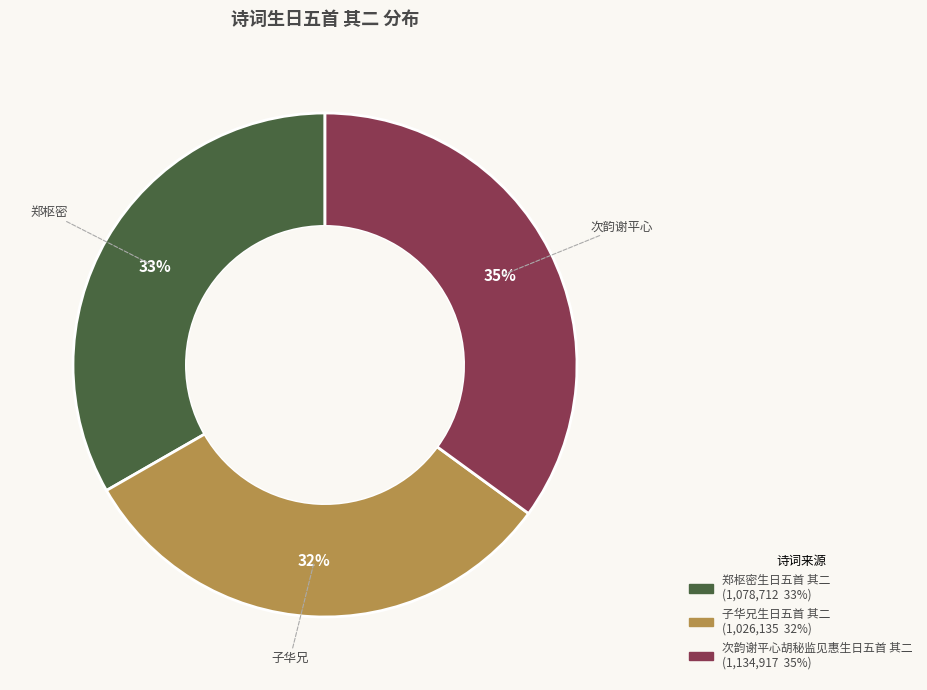

Is 次韵谢平心胡秘监见惠生日五首 其二 the majority of the pie?

No